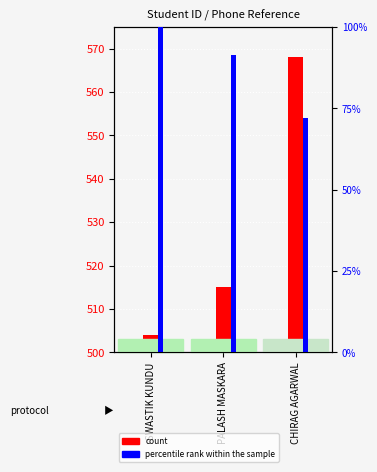

Count the count values in the range 504 to 568.

3